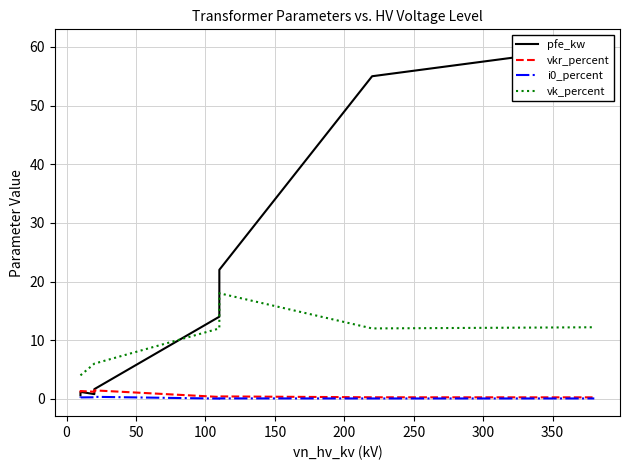

How many interior local valleys does the vkr_percent series have?

1